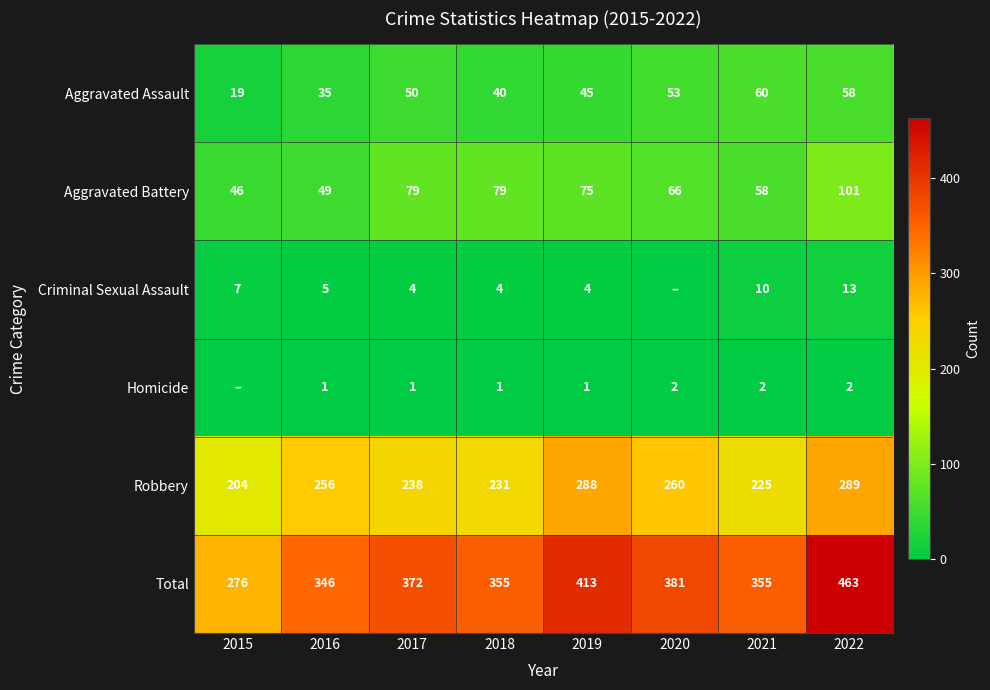

At which label does Aggravated Battery first exceed 75?

2017